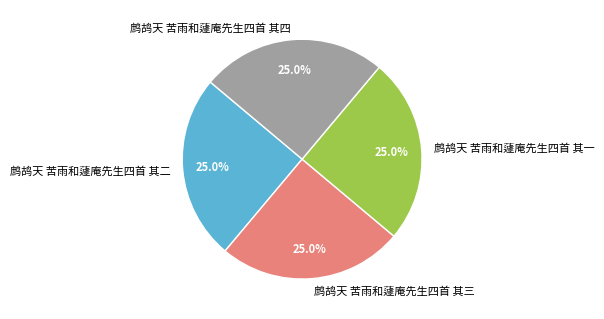

Is 鹧鸪天 苦雨和蘧庵先生四首 其一 the majority of the pie?

No